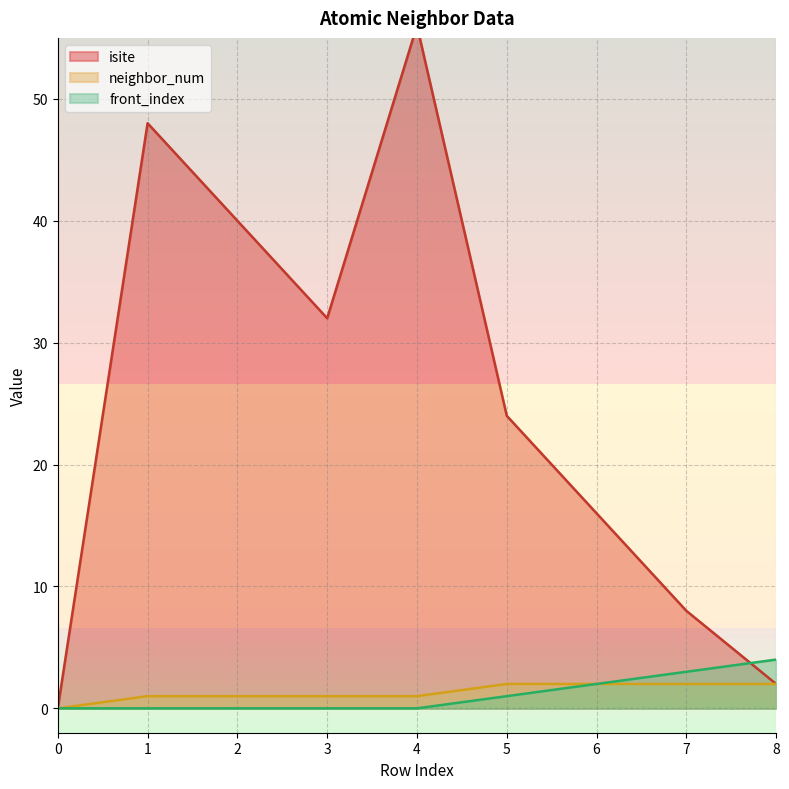

Which series has the largest total across all categories?

isite